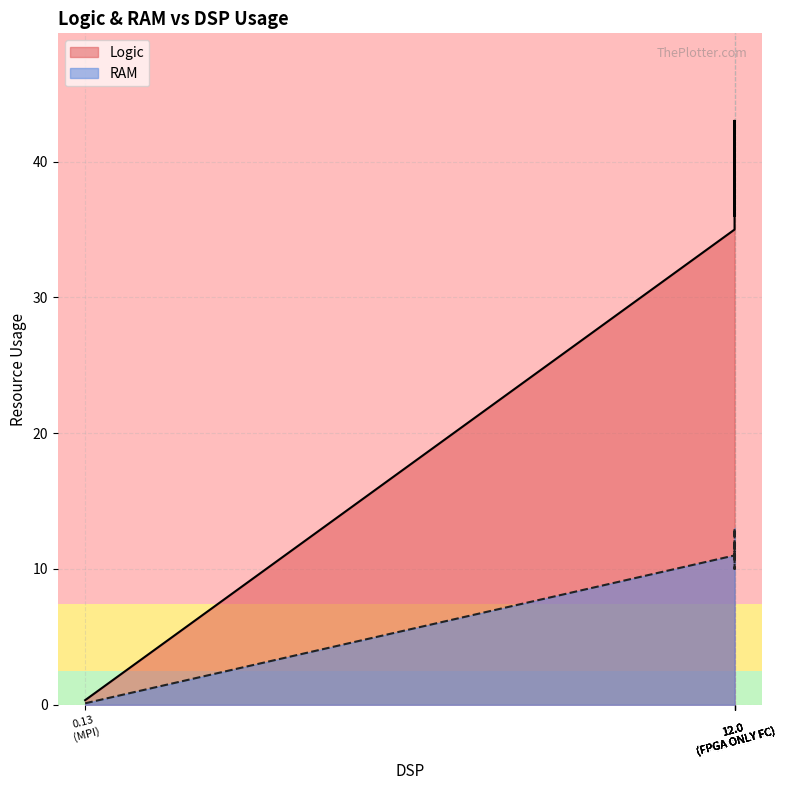

What is the maximum value shown in the chart?

43.0